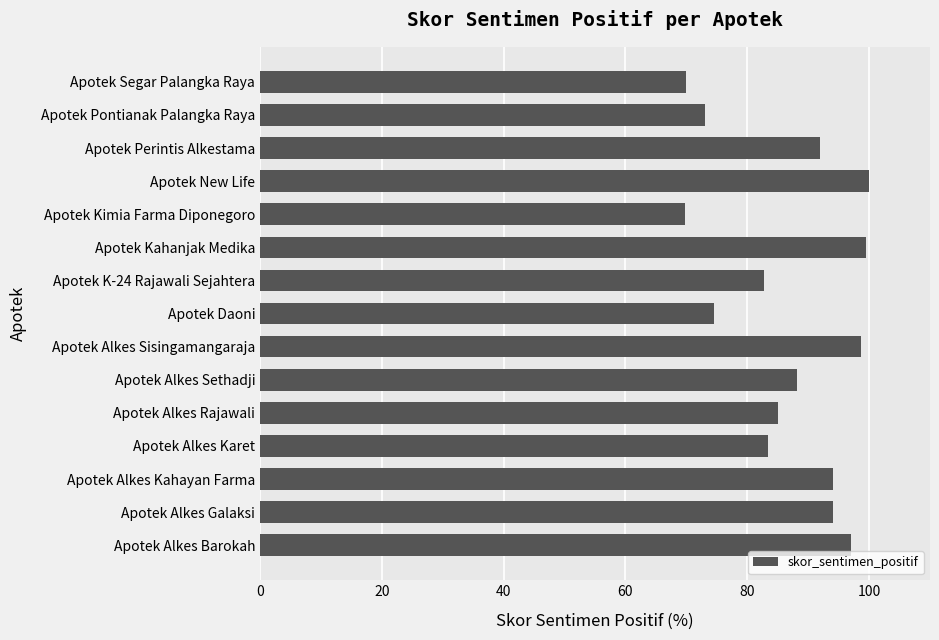

Between Apotek Alkes Galaksi and Apotek Kahanjak Medika, which is larger?

Apotek Kahanjak Medika